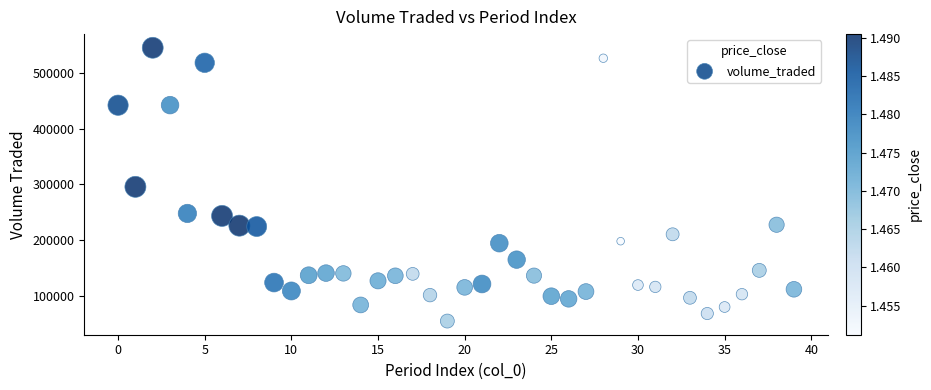

What is the range of Y values (max minus min)?

489545